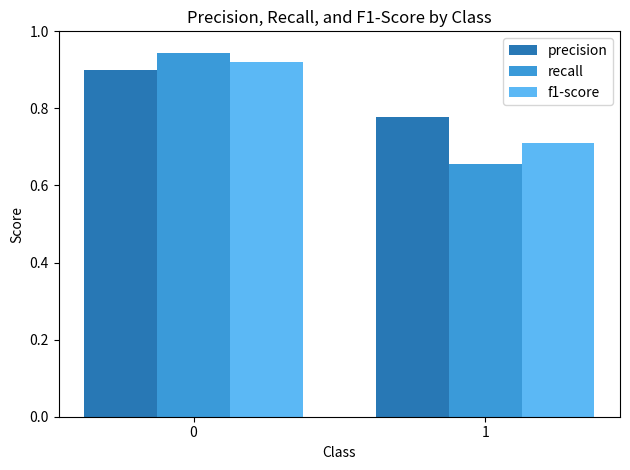

The precision series shows 0.9 at 0. True or false?

True